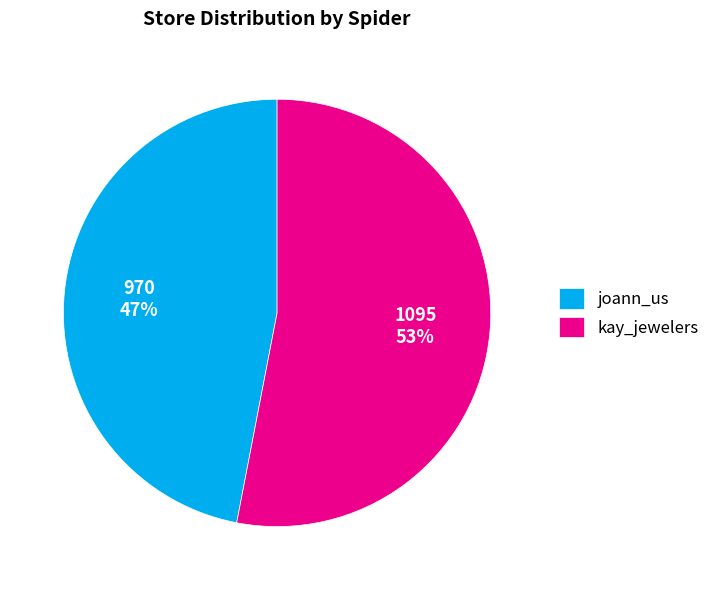

Approximately how many times larger is the value at kay_jewelers compared to joann_us?

1.1